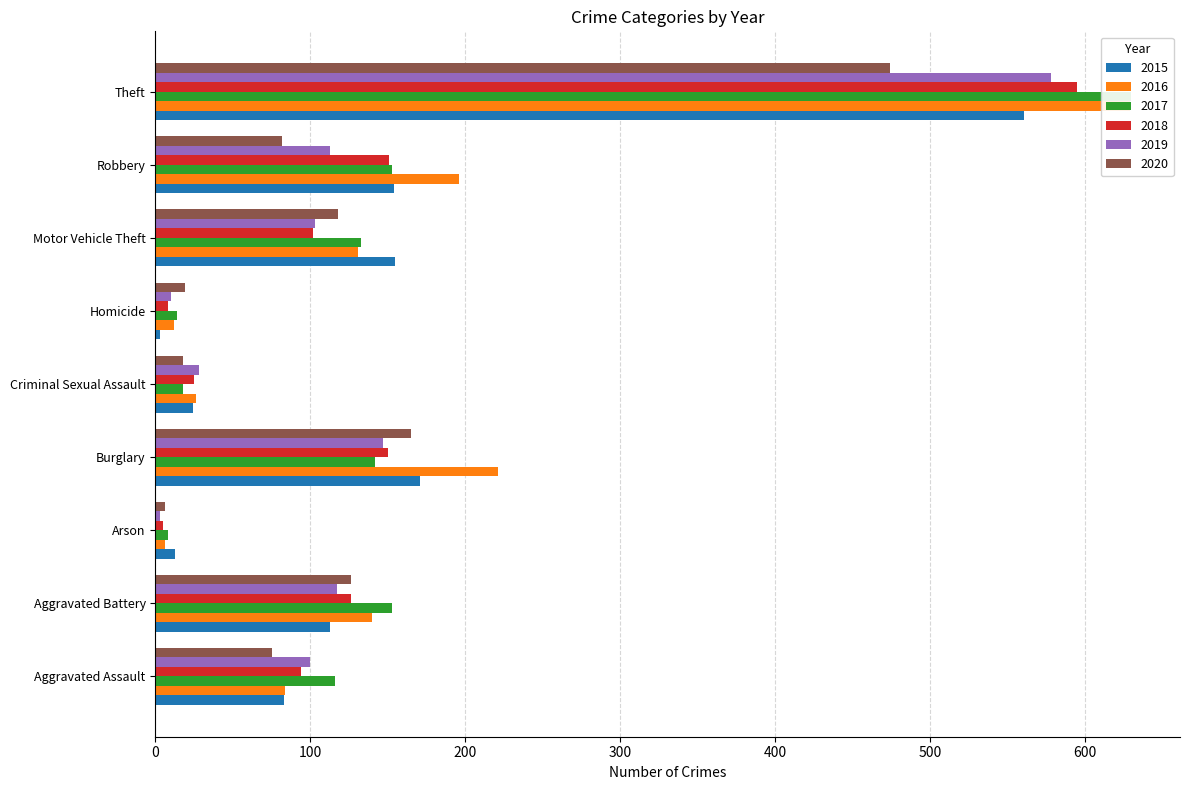

Does the chart contain any negative values?

No